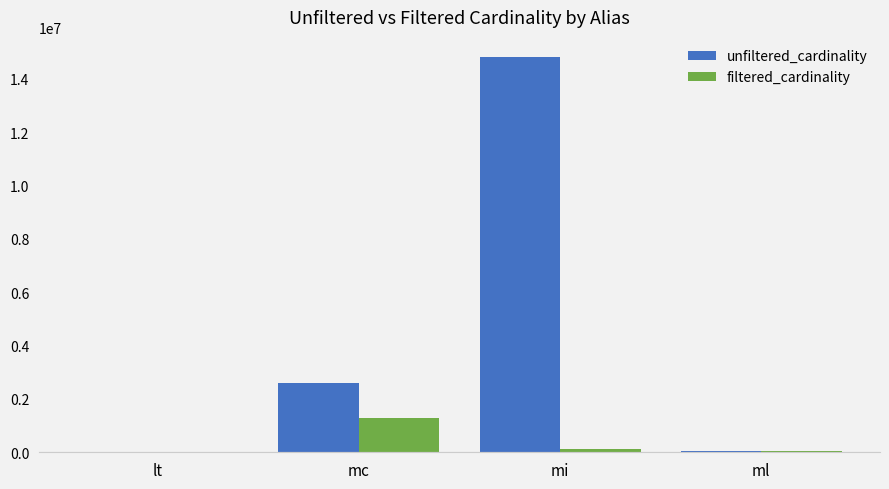

What is the approximate value of filtered_cardinality at mi, to the nearest 100?

134200